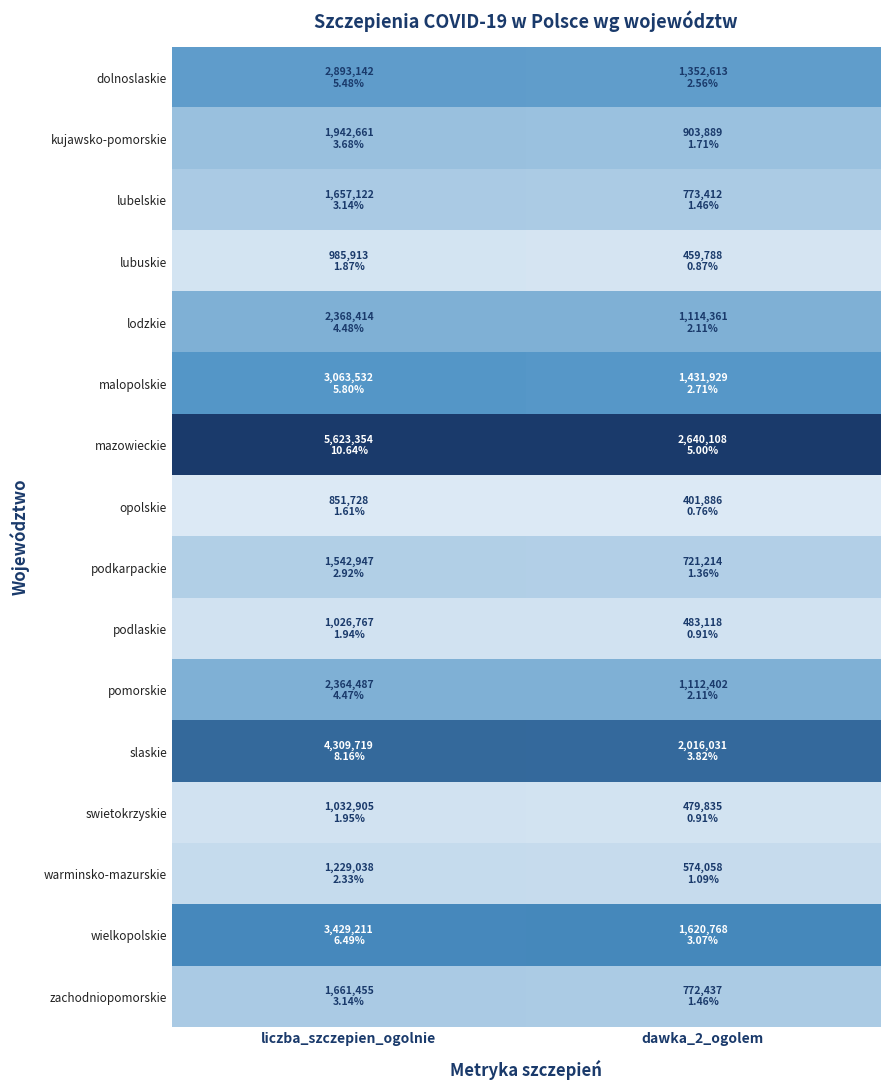

Reading right to left, transcribe all the data shown in this chart.

dolnoslaskie: dawka_2_ogolem=0.4	liczba_szczepien_ogolnie=0.4
kujawsko-pomorskie: dawka_2_ogolem=0.2	liczba_szczepien_ogolnie=0.2
lubelskie: dawka_2_ogolem=0.2	liczba_szczepien_ogolnie=0.2
lubuskie: dawka_2_ogolem=0.0	liczba_szczepien_ogolnie=0.0
lodzkie: dawka_2_ogolem=0.3	liczba_szczepien_ogolnie=0.3
malopolskie: dawka_2_ogolem=0.5	liczba_szczepien_ogolnie=0.5
mazowieckie: dawka_2_ogolem=1.0	liczba_szczepien_ogolnie=1.0
opolskie: dawka_2_ogolem=0.0	liczba_szczepien_ogolnie=0.0
podkarpackie: dawka_2_ogolem=0.1	liczba_szczepien_ogolnie=0.1
podlaskie: dawka_2_ogolem=0.0	liczba_szczepien_ogolnie=0.0
pomorskie: dawka_2_ogolem=0.3	liczba_szczepien_ogolnie=0.3
slaskie: dawka_2_ogolem=0.7	liczba_szczepien_ogolnie=0.7
swietokrzyskie: dawka_2_ogolem=0.0	liczba_szczepien_ogolnie=0.0
warminsko-mazurskie: dawka_2_ogolem=0.1	liczba_szczepien_ogolnie=0.1
wielkopolskie: dawka_2_ogolem=0.5	liczba_szczepien_ogolnie=0.5
zachodniopomorskie: dawka_2_ogolem=0.2	liczba_szczepien_ogolnie=0.2